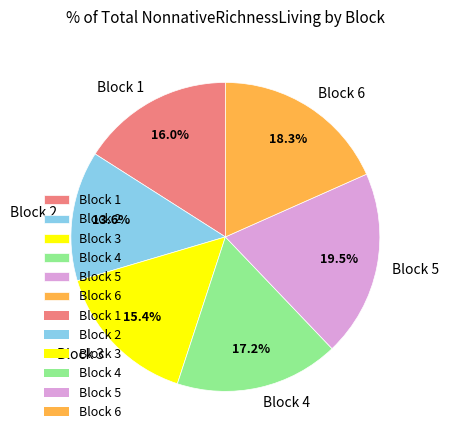

Rank the categories by value from highest to lowest.

Block 5, Block 6, Block 4, Block 1, Block 3, Block 2